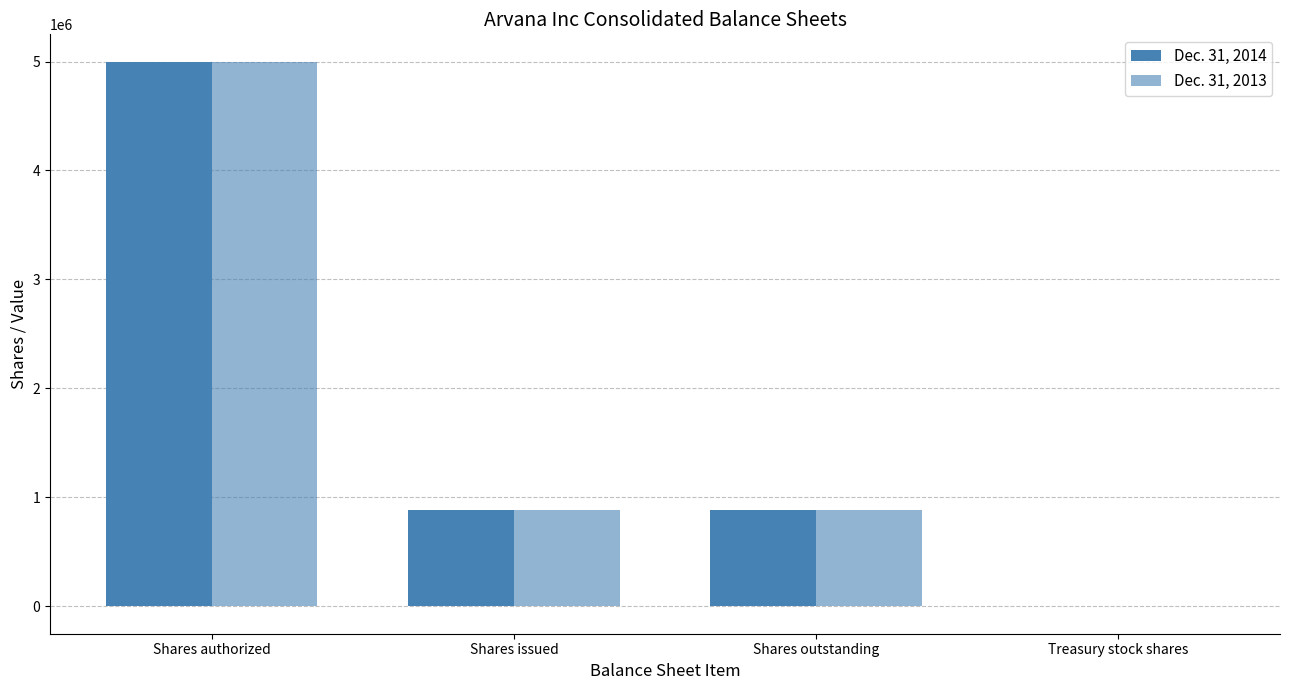

Rank the categories by Dec. 31, 2013 value from lowest to highest.

Treasury stock shares, Shares issued, Shares outstanding, Shares authorized